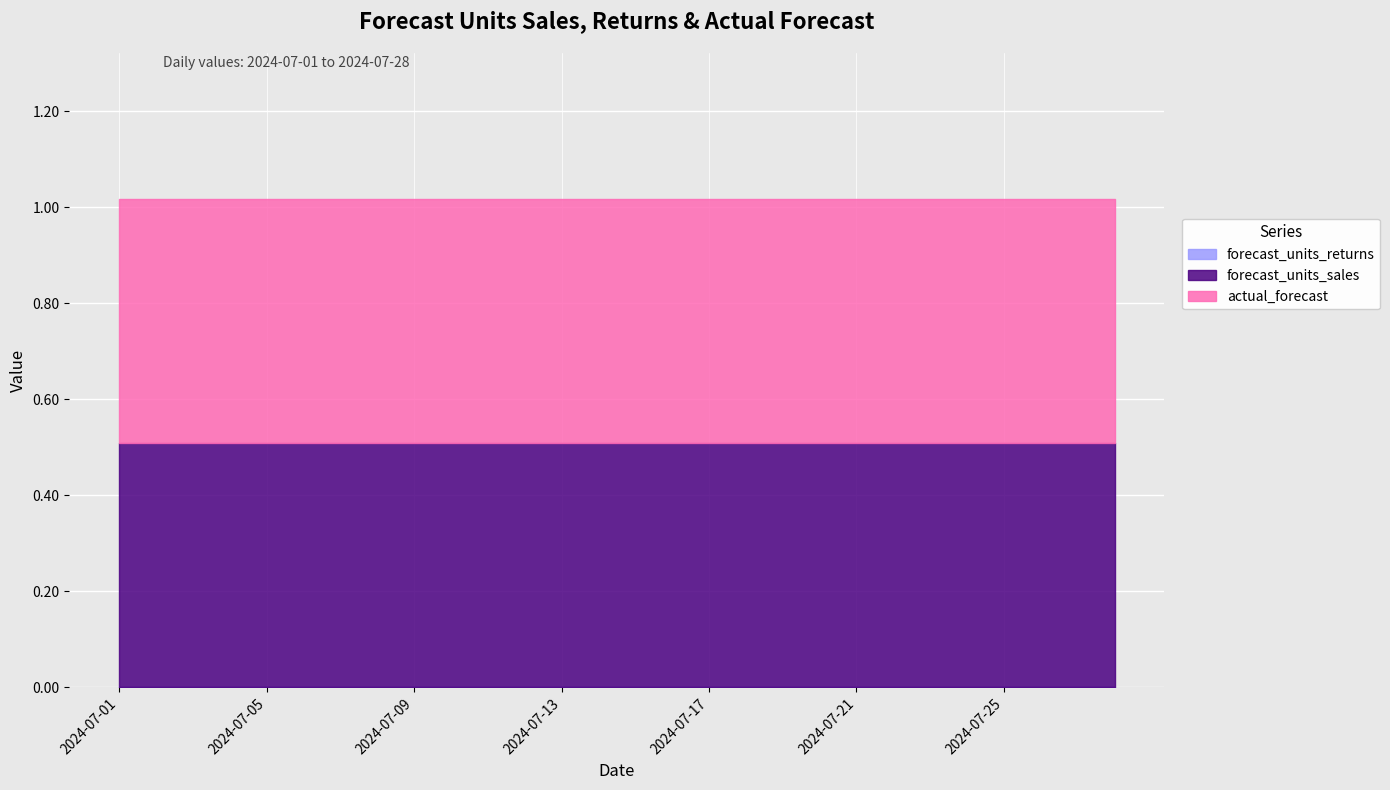

True or false: forecast_units_sales has a value of 0.5 at 9.

True